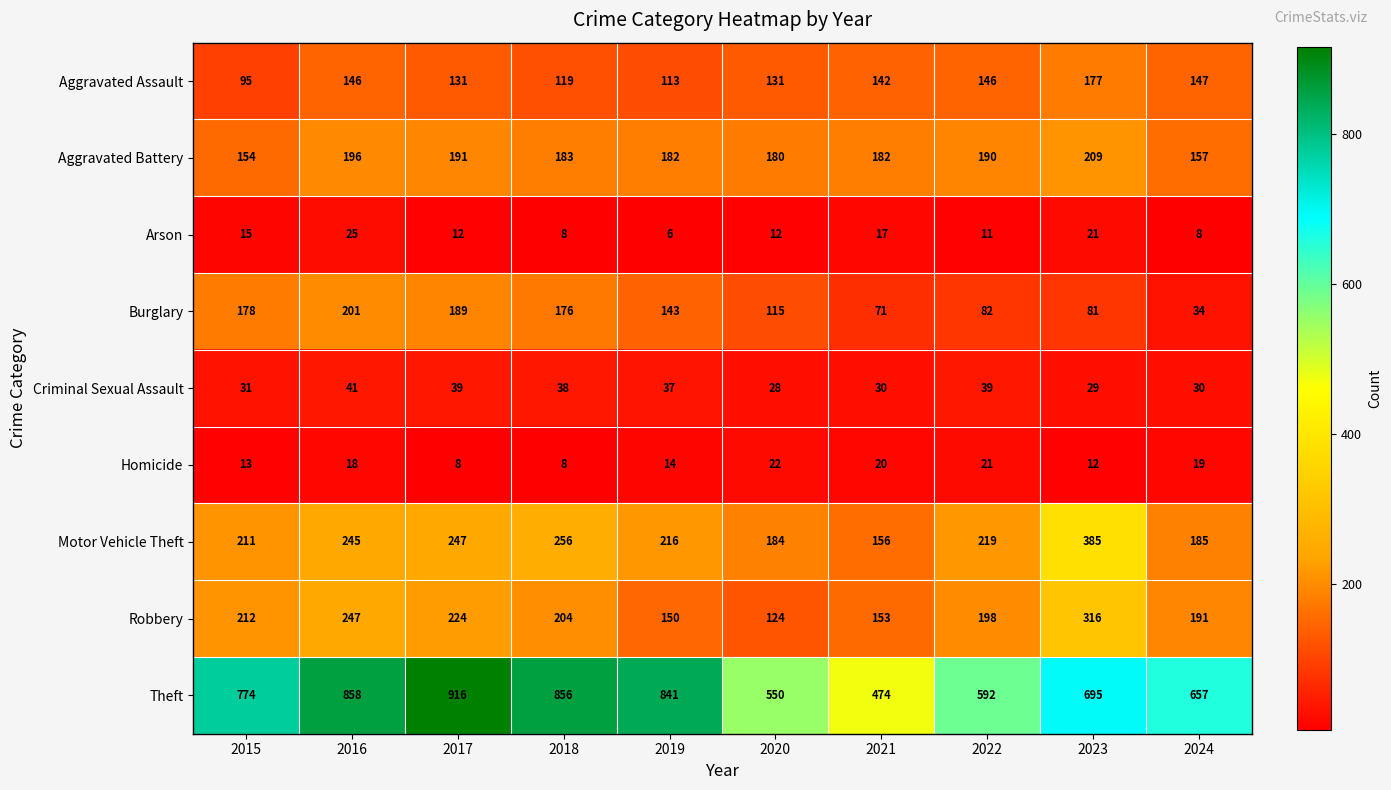

Rank the series by their maximum value, from highest to lowest.

Theft, Motor Vehicle Theft, Robbery, Aggravated Battery, Burglary, Aggravated Assault, Criminal Sexual Assault, Arson, Homicide